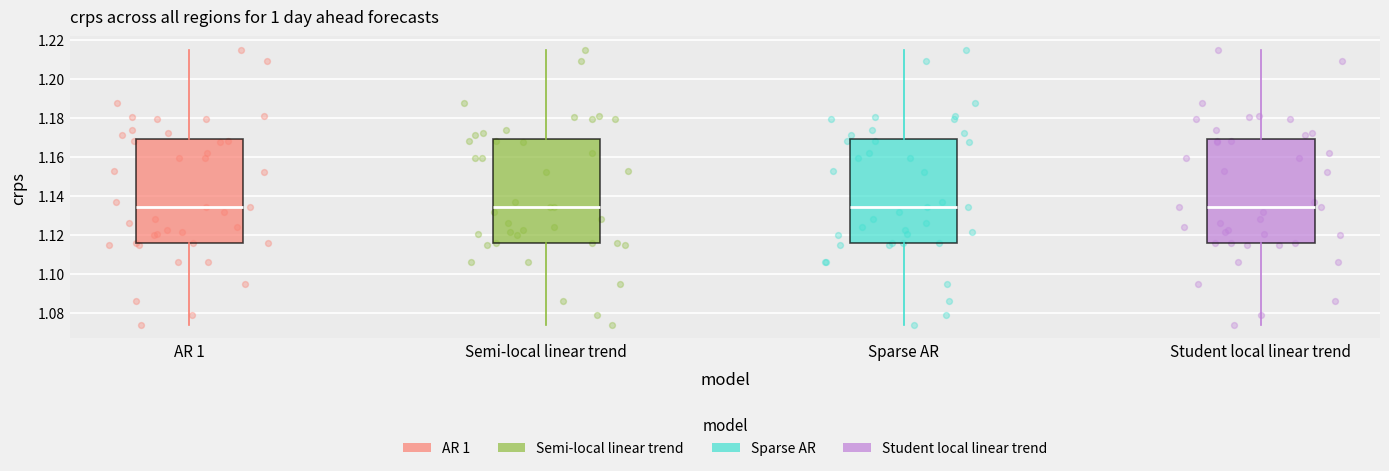

Reading left to right, read every box against the y-axis: the position of its median line, the range the box covers, and the ends of its whiskers. The values are not printed on the chart, so give them approximately, as read against the axis.

AR 1: median 1.134, box 1.116 to 1.170, whiskers 1.074 to 1.214
Semi-local linear trend: median 1.134, box 1.116 to 1.170, whiskers 1.074 to 1.214
Sparse AR: median 1.134, box 1.116 to 1.170, whiskers 1.074 to 1.214
Student local linear trend: median 1.134, box 1.116 to 1.170, whiskers 1.074 to 1.214